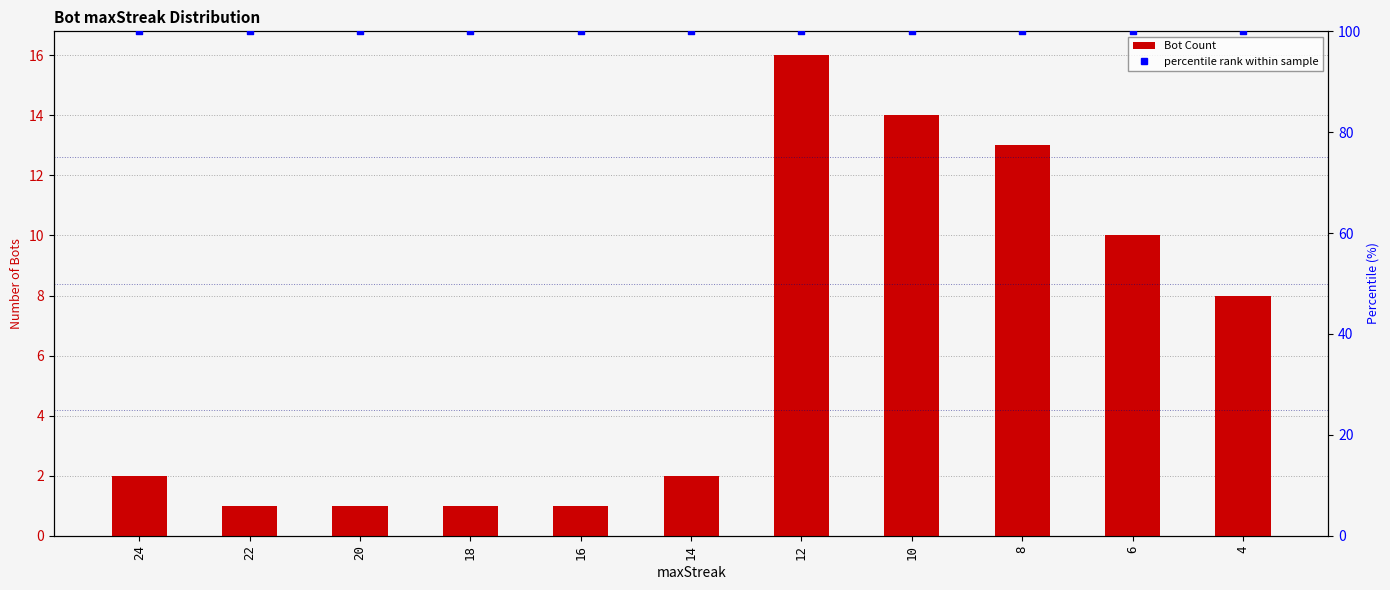

Which series has the largest total across all categories?

percentile rank within sample